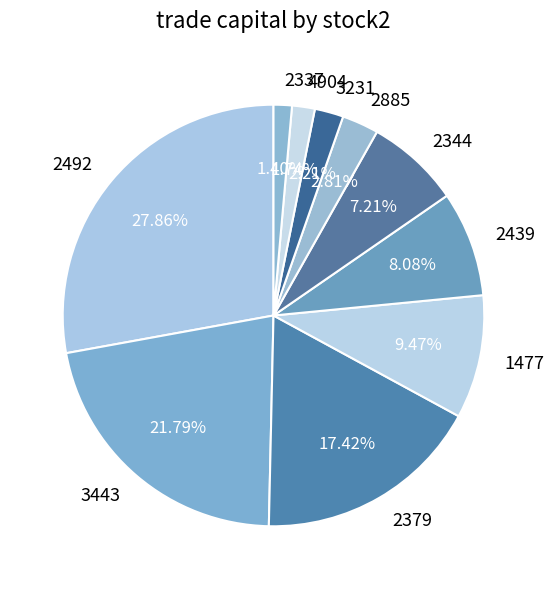

To the nearest percent, what is the combined percentage of 2379 and 2492?

45%